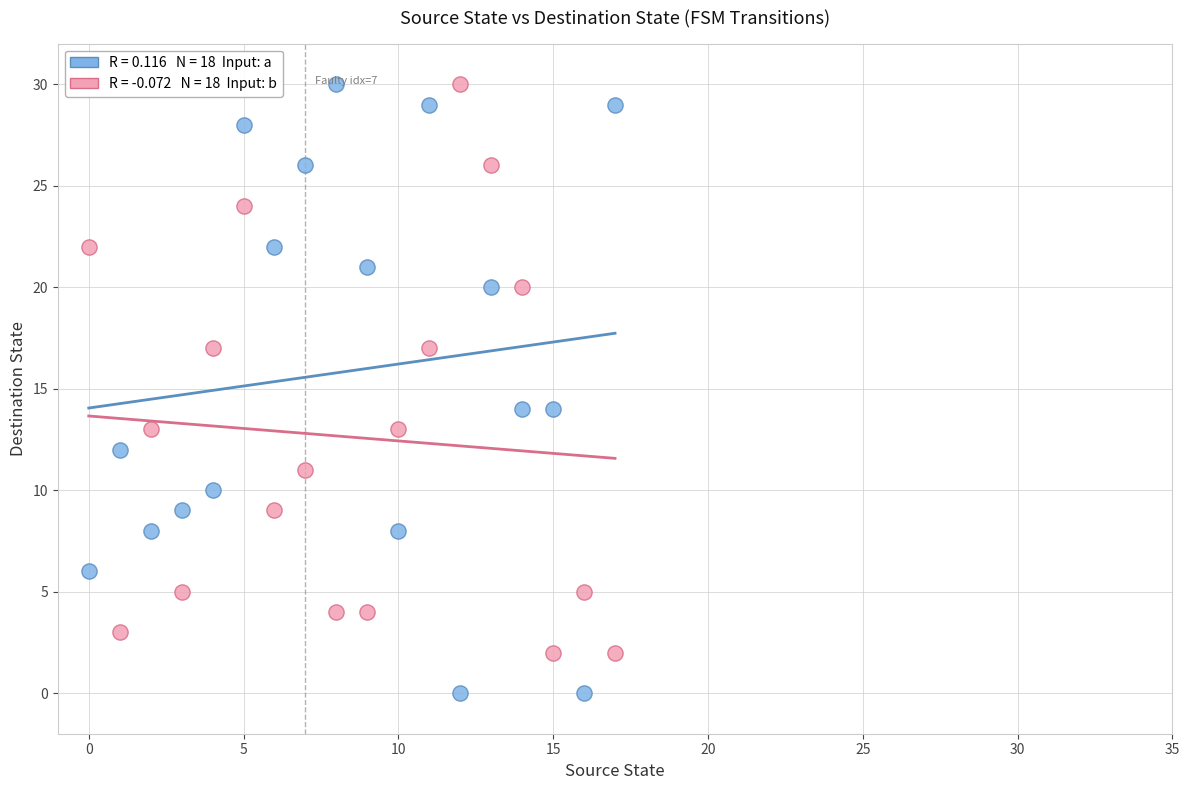

Across all data points, what is the range of Y values (max minus min)?

30